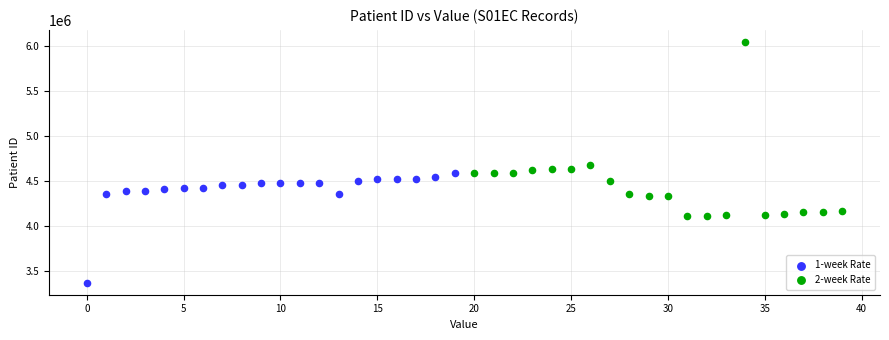

Which series reaches the maximum Y coordinate?

2-week Rate